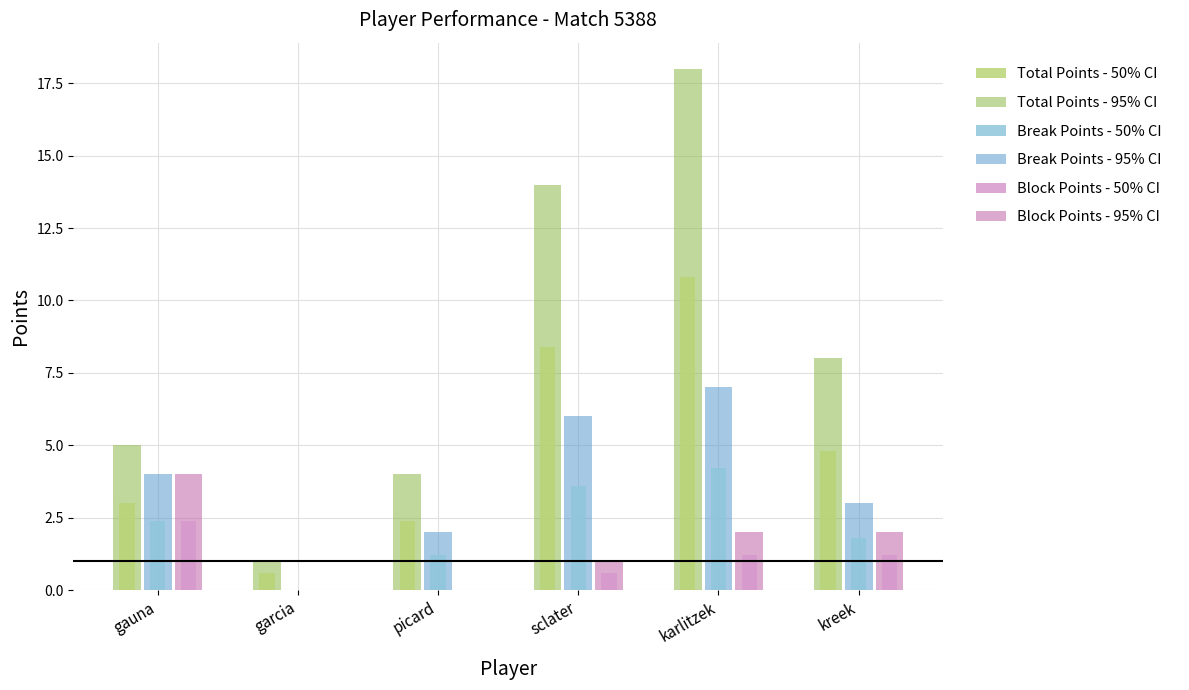

At which label is Break Points - 50% CI closest to 2?

kreek